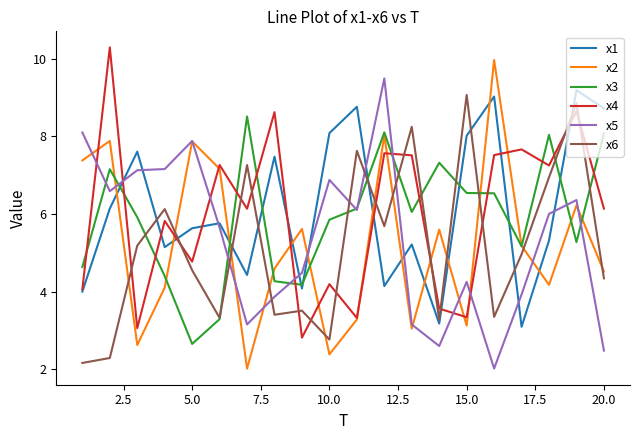

What is the maximum value for x1?

9.2